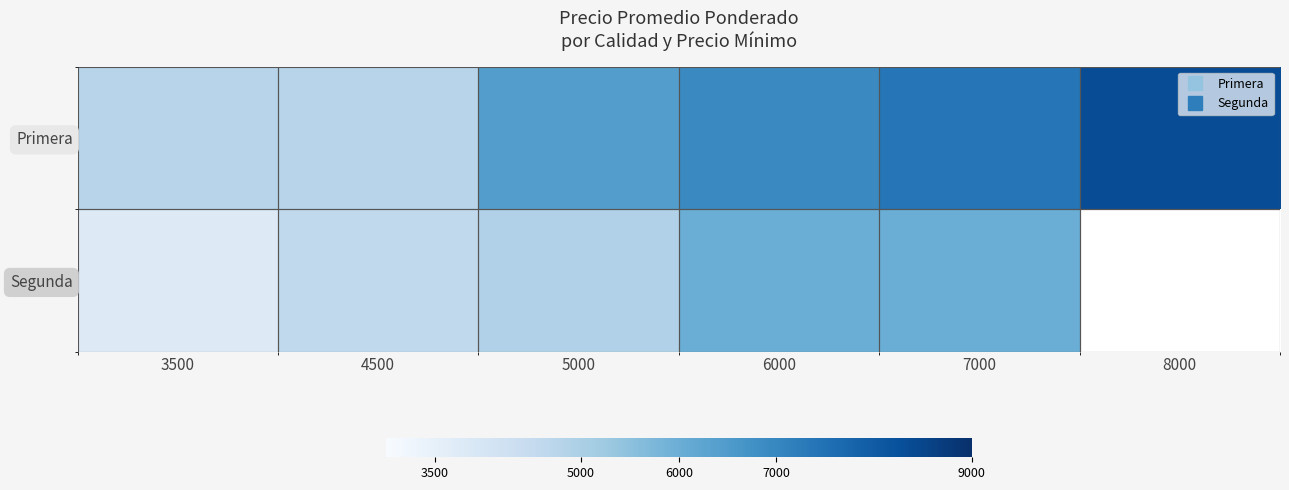

The value of Segunda at 7000 is 6000.0. True or false?

True